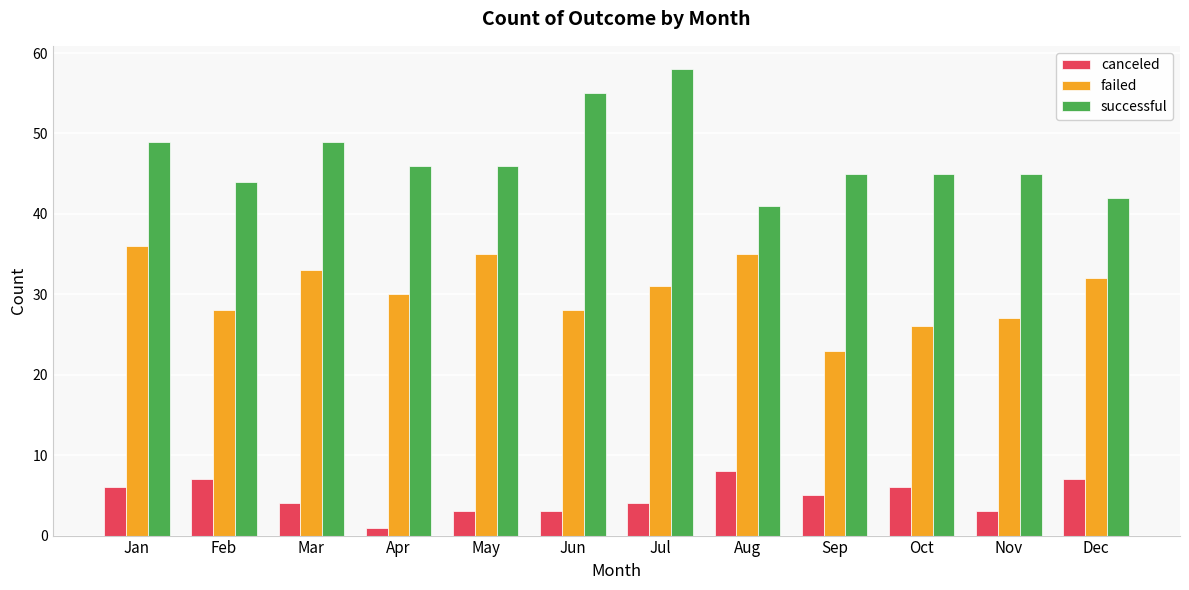

Which label corresponds to the smallest value in the chart?

Apr